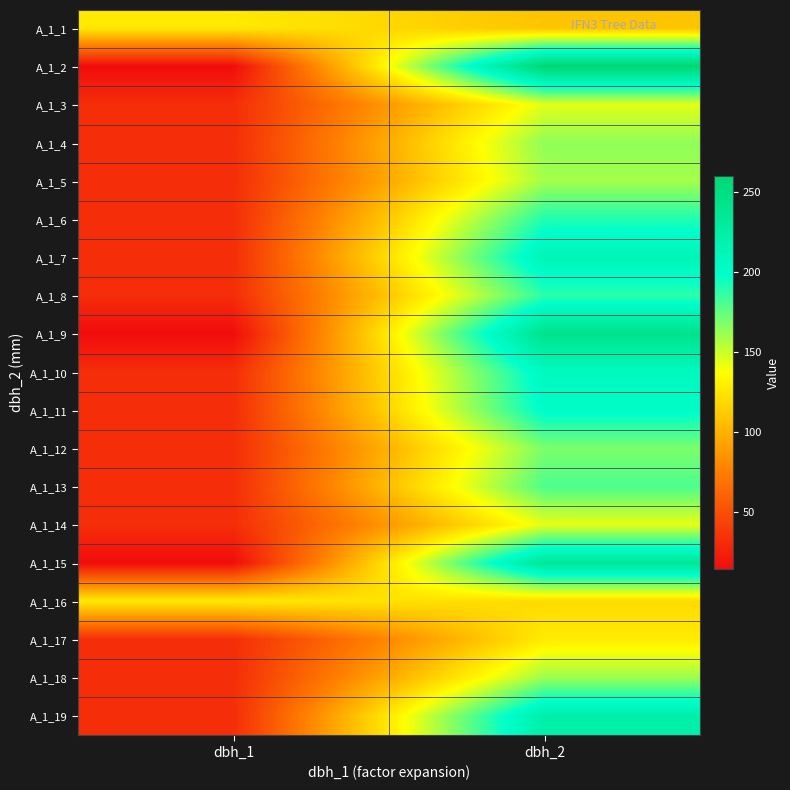

What is the total value across all series at dbh_2?

3438.0